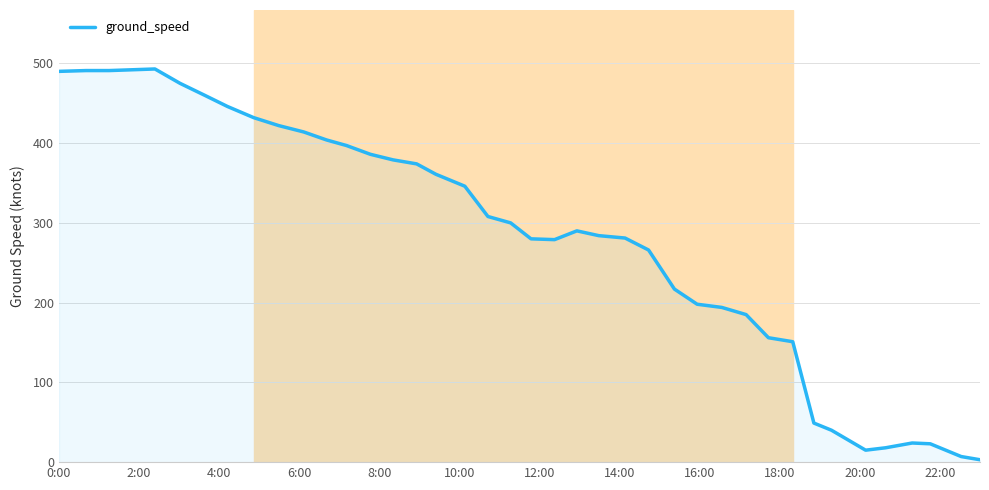

What is the difference between the maximum and minimum values?

490